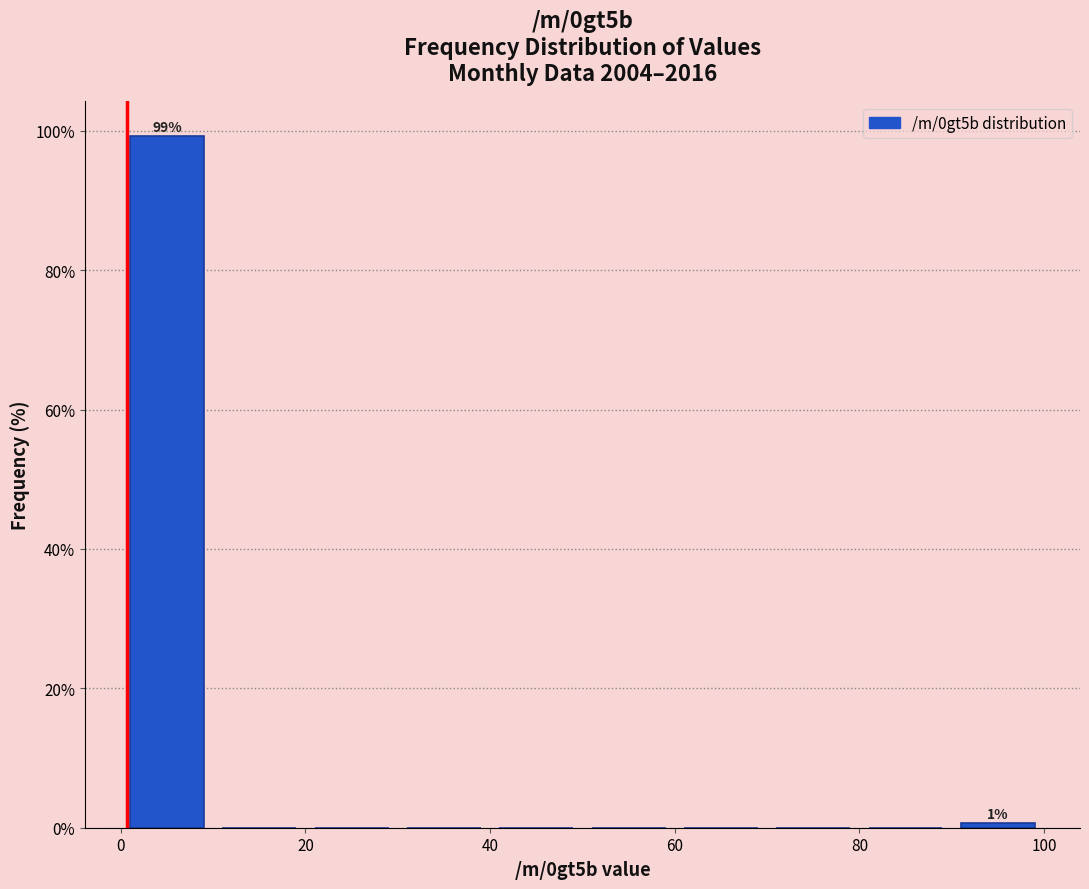

Which range on the x-axis has the tallest bar?

0 to 10